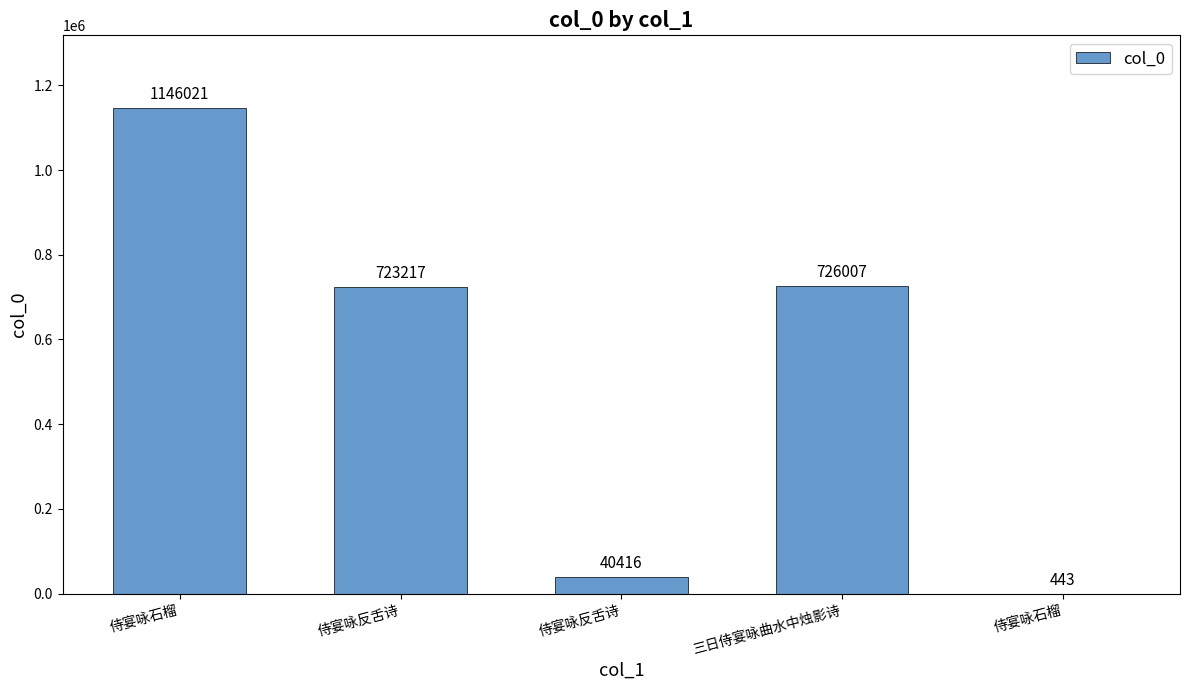

How many series are shown in this chart?

1